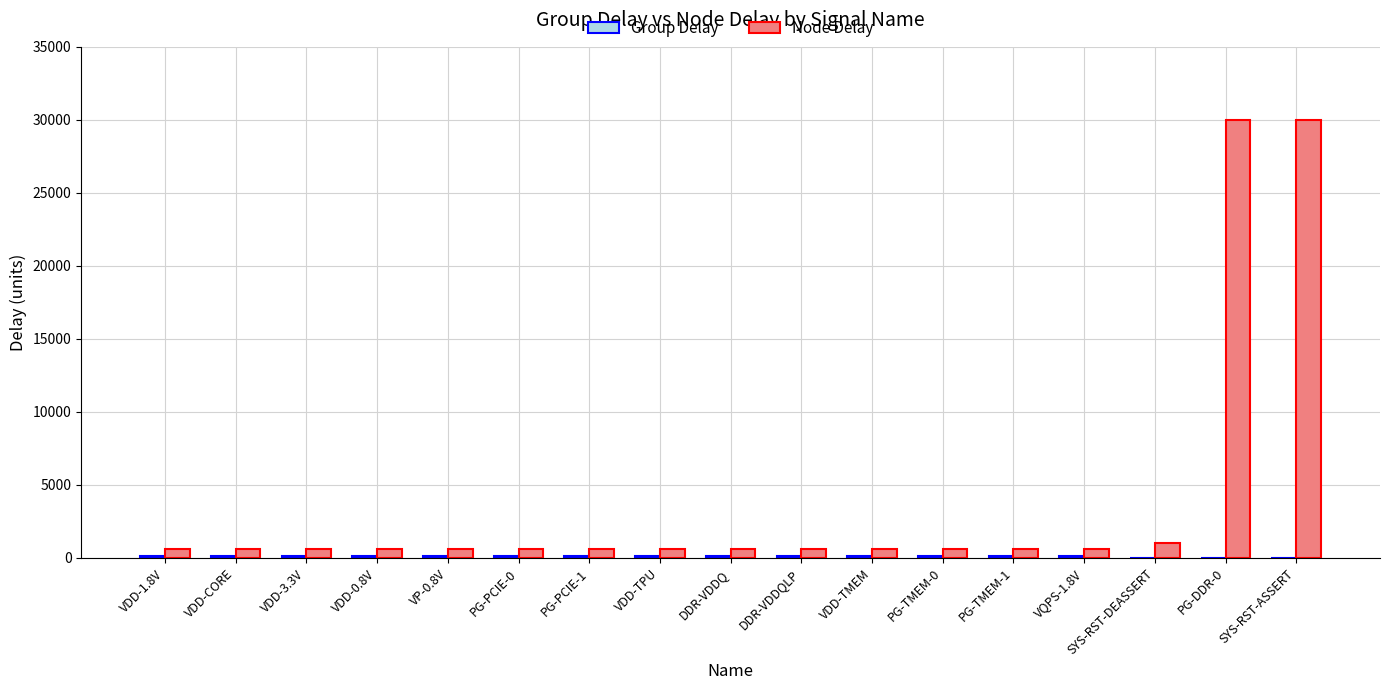

The value of Node Delay at SYS-RST-DEASSERT is 1000. True or false?

True